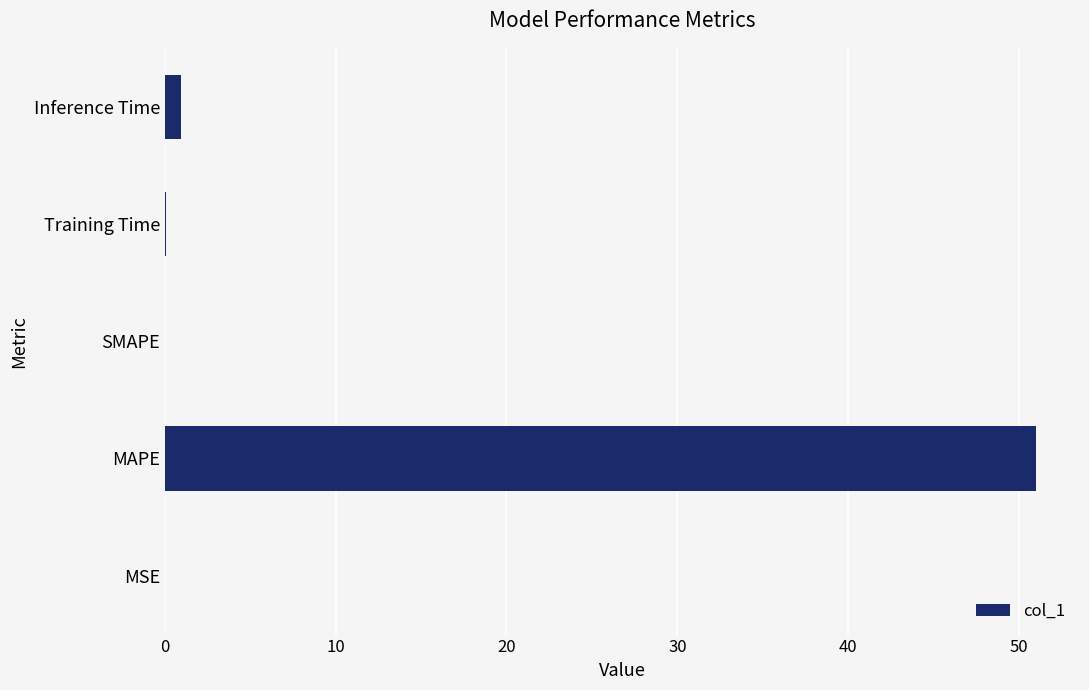

The chart shows a value of 0.0 at MSE. True or false?

True